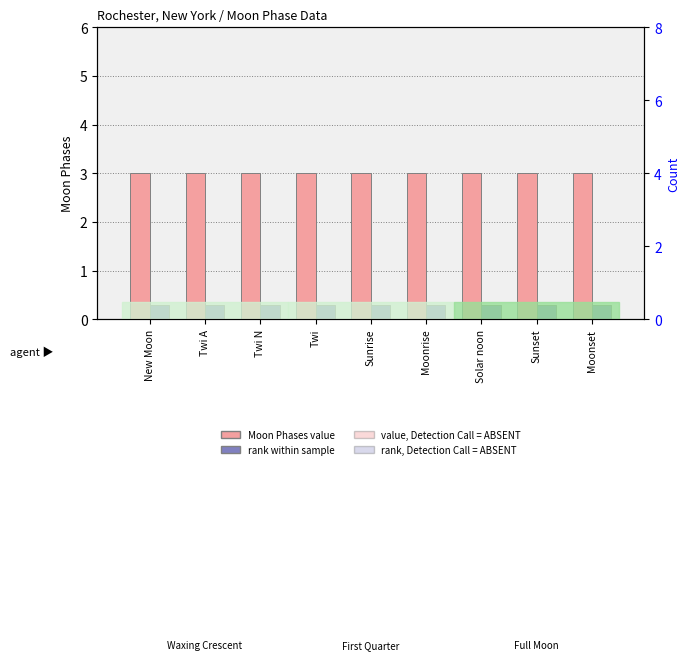

How many bars are there in total?

18